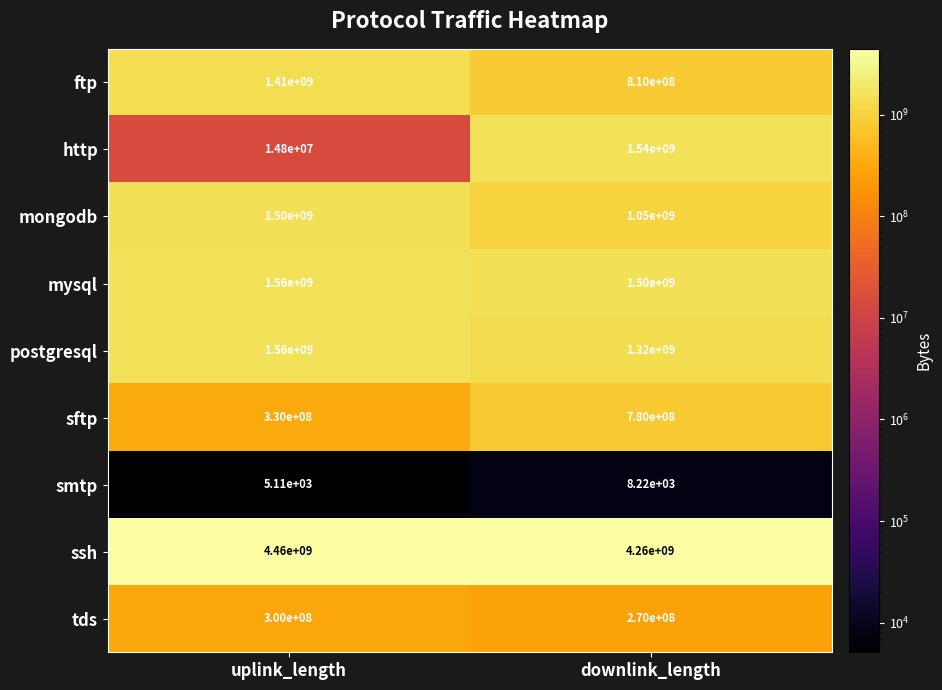

At how many categories does at least one series exceed 4076833465?

2